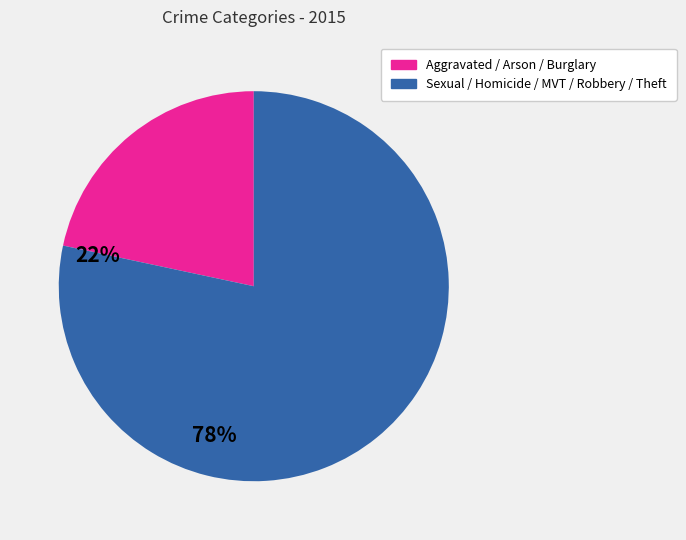

Is there a majority slice in this chart?

Yes